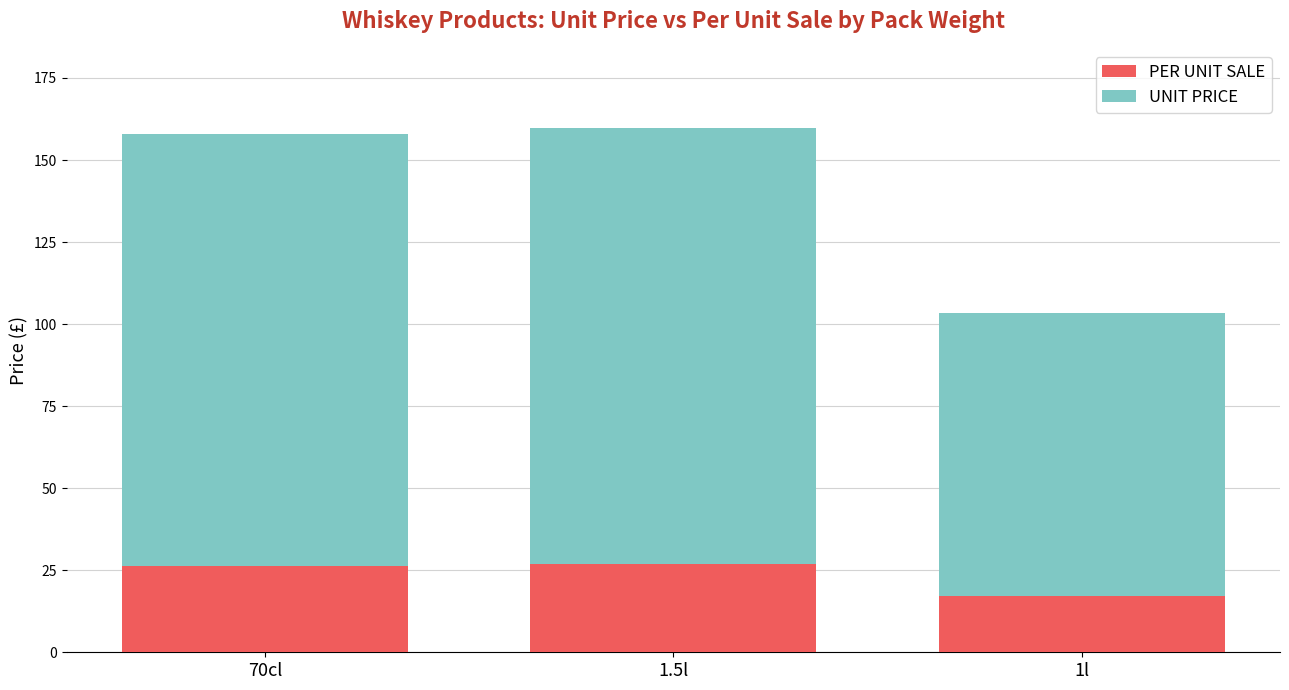

What is the maximum value for PER UNIT SALE?

27.0